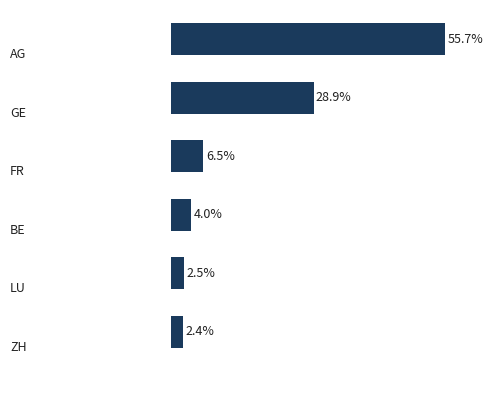

List the labels in order of value, smallest first.

5, 4, 3, 2, 1, 0